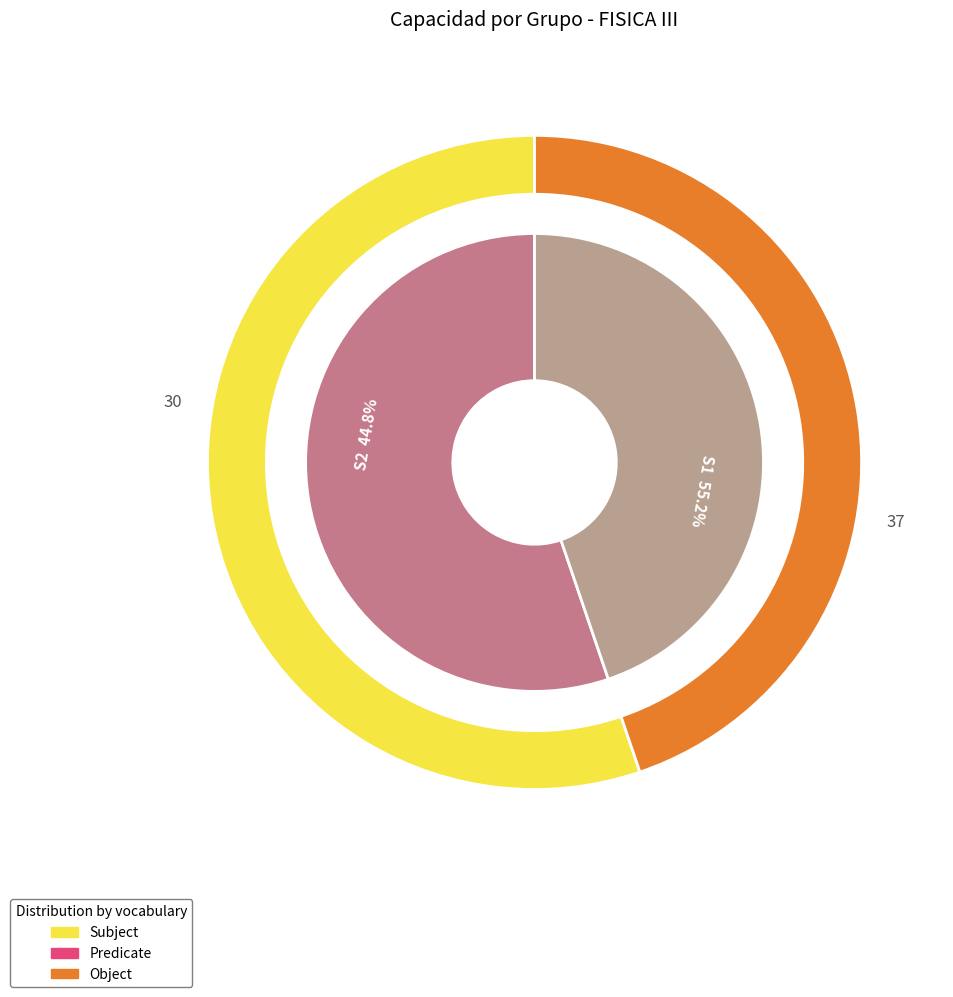

What is the majority slice?

S1